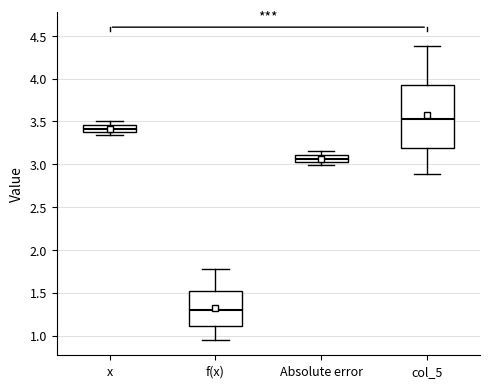

Reading left to right, transcribe this box plot: for each box, give where its median line is, the range the box spans, and where its two whiskers end, as read against the y-axis. The values are not printed on the chart, so give them approximately, as read against the axis.

x: median 3.40, box 3.35 to 3.45, whiskers 3.35 (just below the box's lower edge) to 3.50
f(x): median 1.30, box 1.10 to 1.50, whiskers 0.95 to 1.80
Absolute error: median 3.05, box 3.00 to 3.10, whiskers 3.00 (just below the box's lower edge) to 3.15
col_5: median 3.50, box 3.20 to 3.90, whiskers 2.90 to 4.40